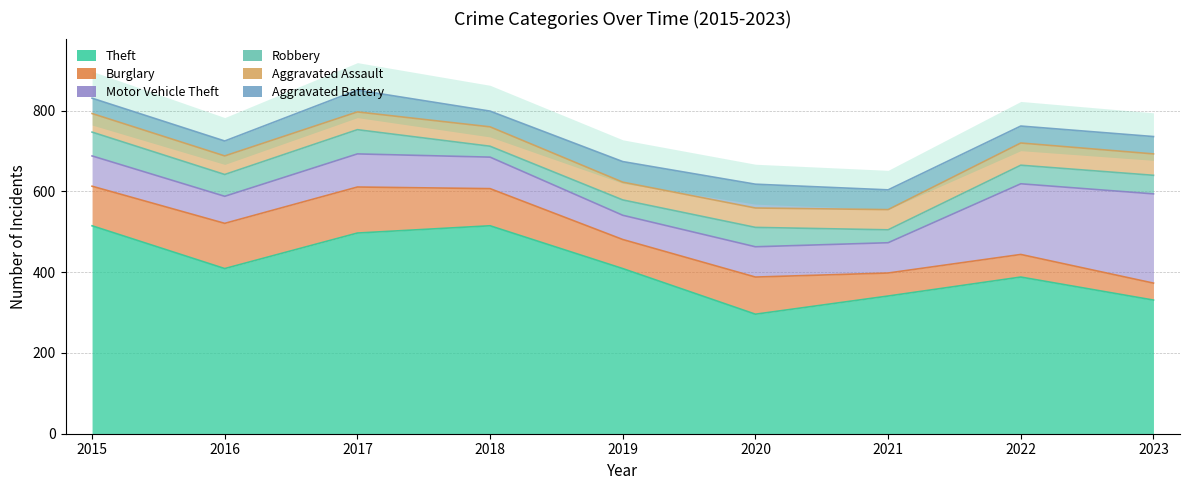

What is the value of the Aggravated Assault point at the 3rd from the left?

44